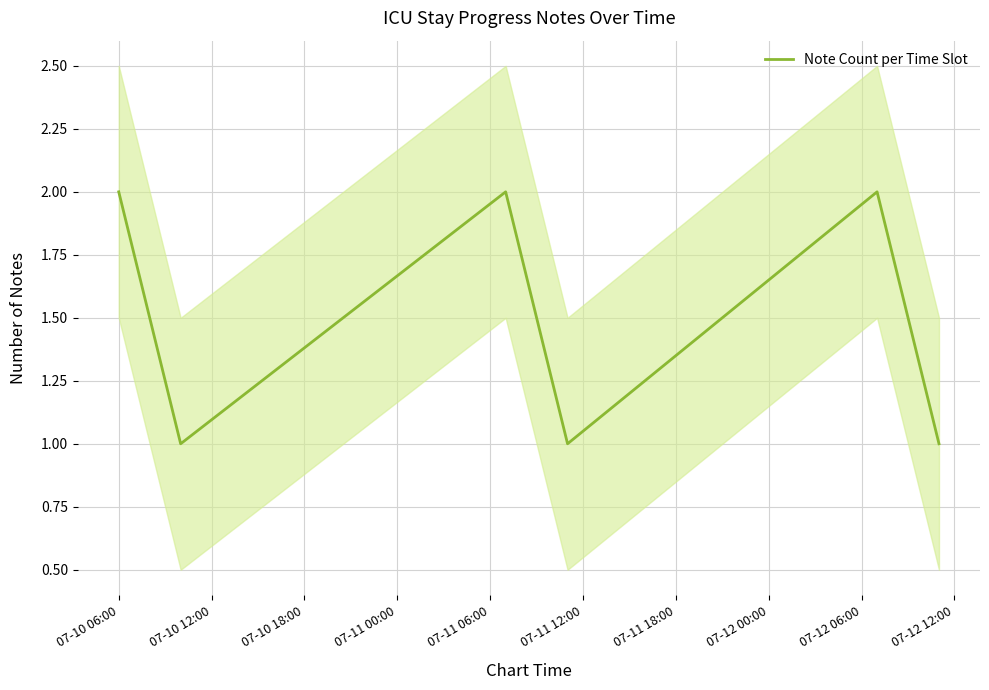

Which label corresponds to the smallest value in the chart?

07-10 12:00